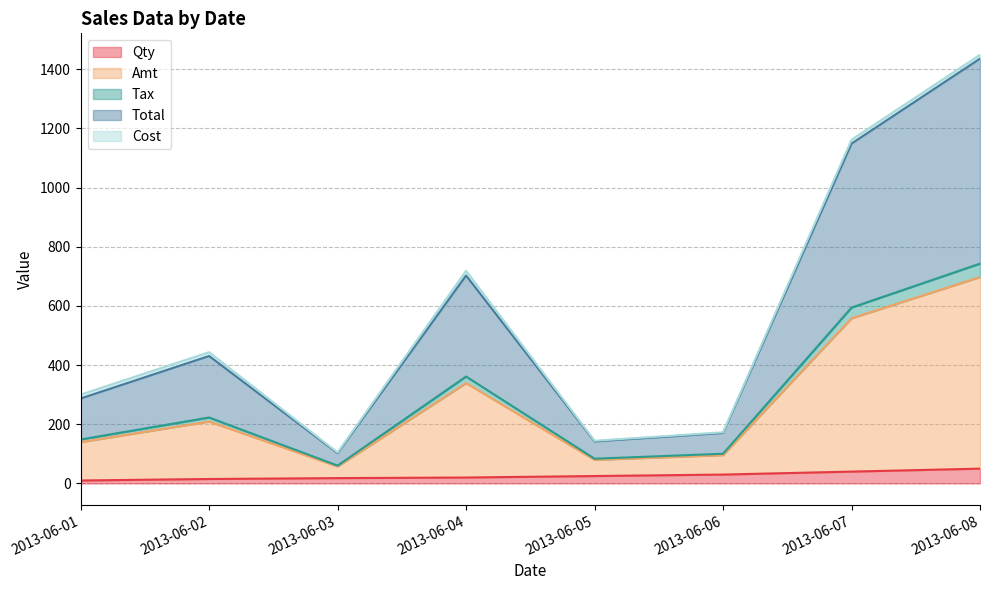

True or false: Total and Tax intersect in this chart.

False